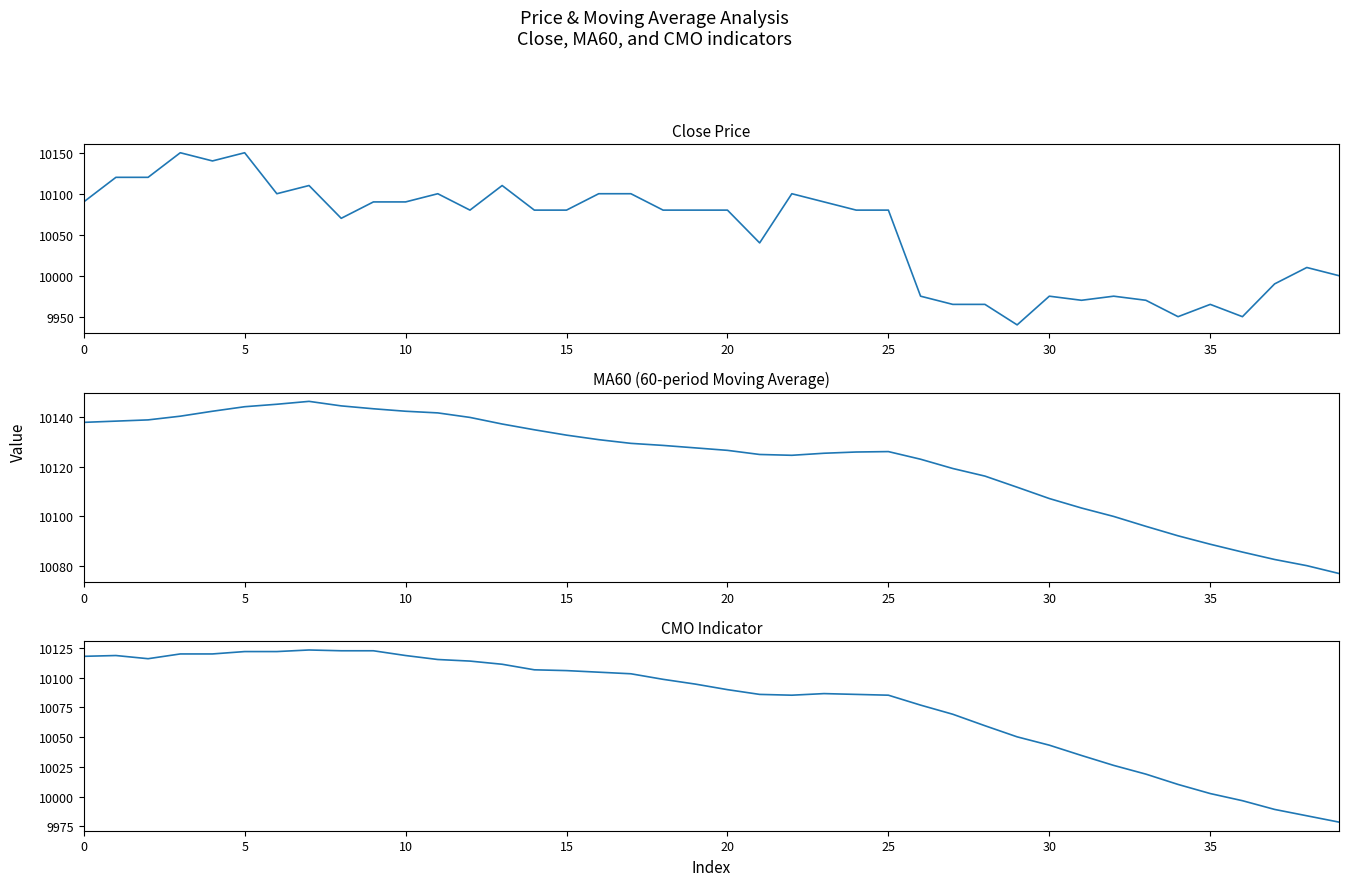

Is it true that close equals 13850.6 at 36?

False